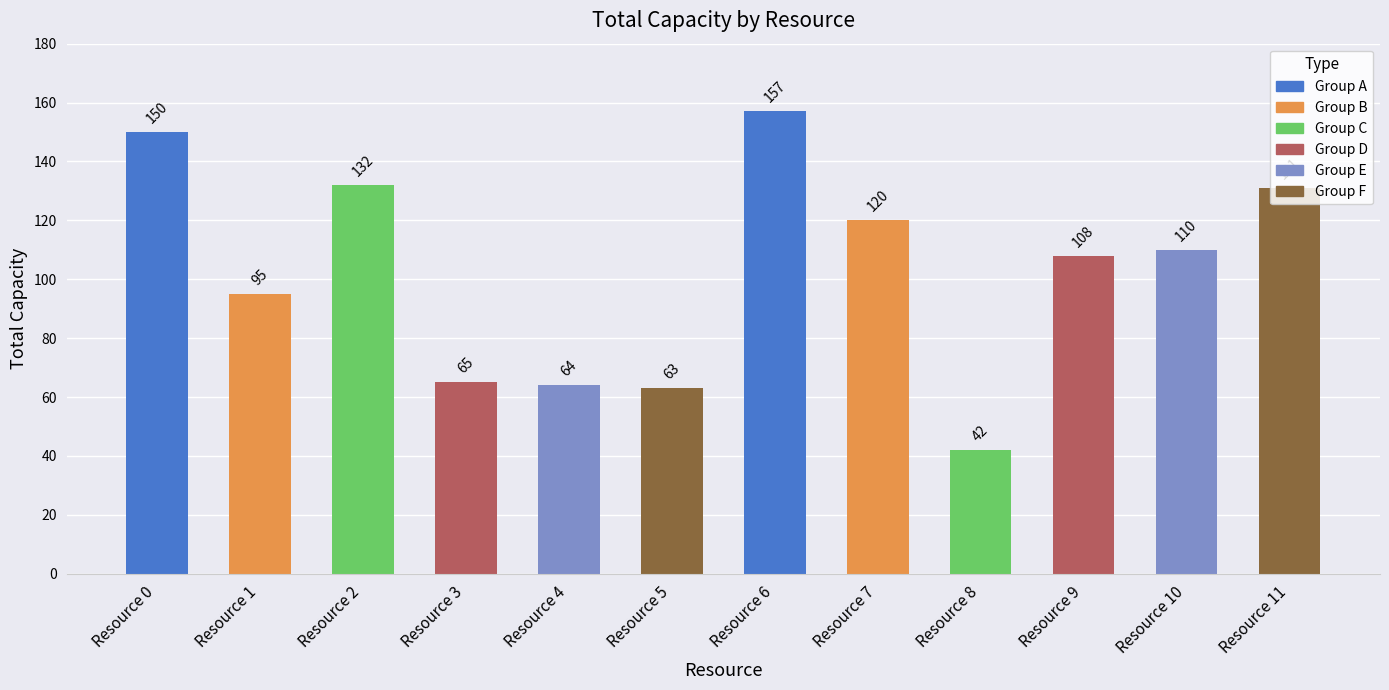

How many distinct data groups are displayed?

1